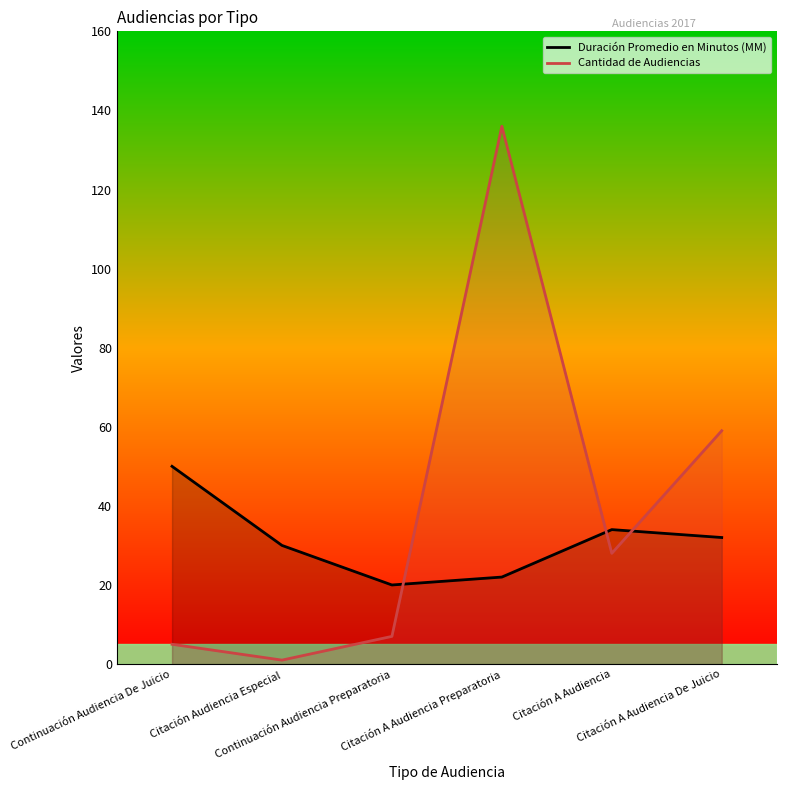

The value of Duración Promedio en Minutos (MM) at Citación A Audiencia is 11. True or false?

False